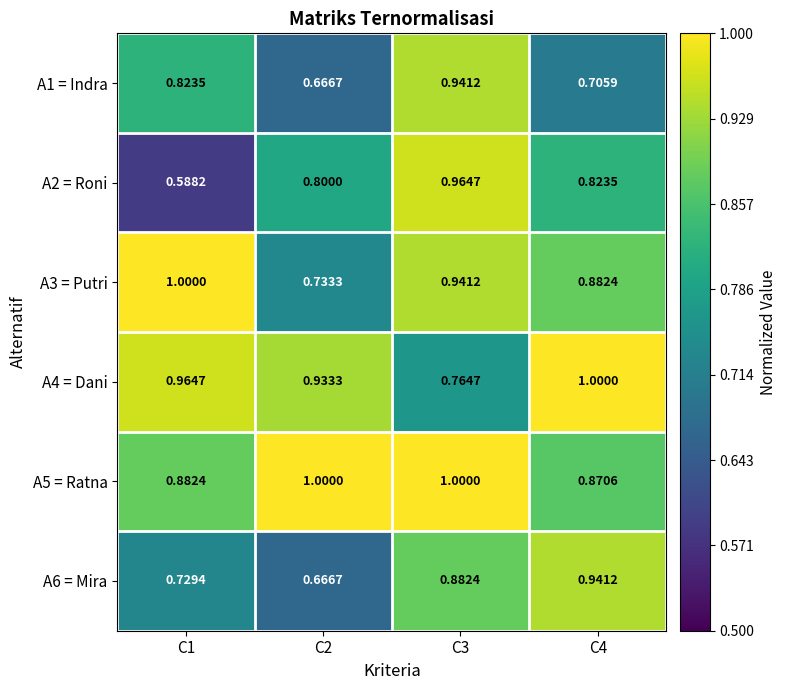

Is the value of A5 = Ratna at C2 greater than the value of A6 = Mira at C4?

Yes